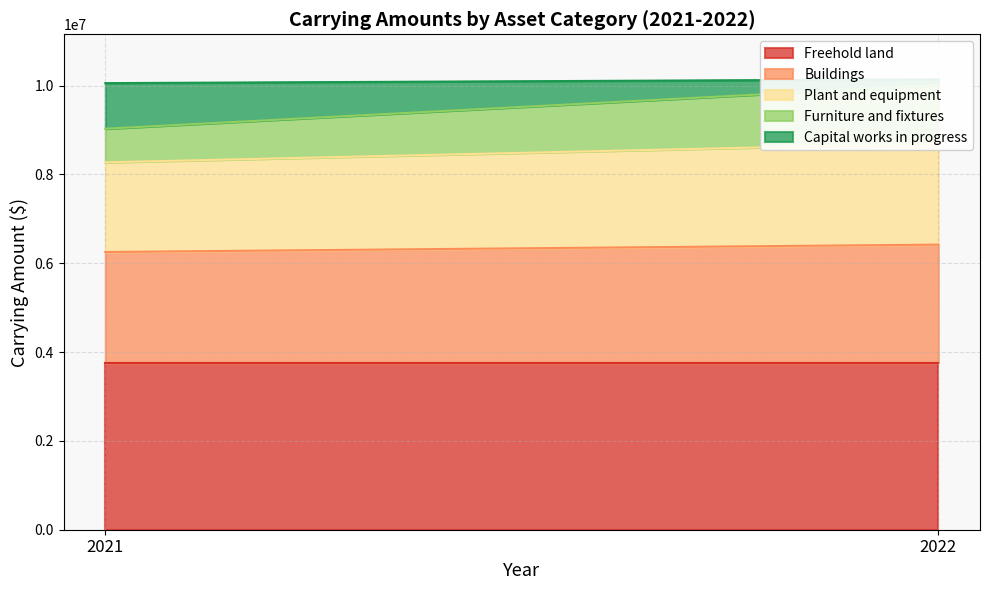

What is the maximum value shown in the chart?

3756486